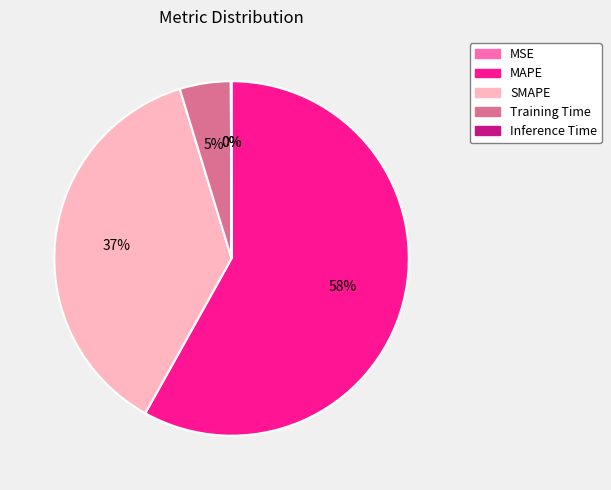

Which slice represents more than half of the pie?

MAPE